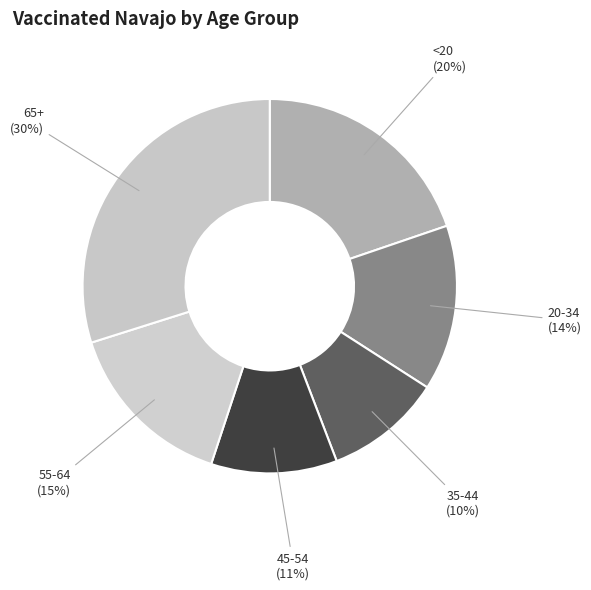

Is the sum of 65+ and <20 greater than half?

No